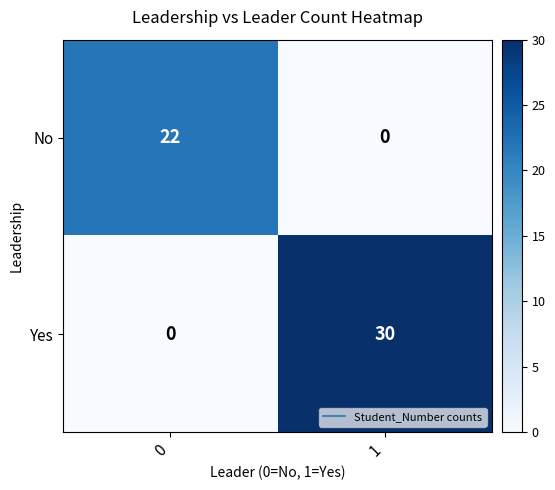

True or false: Yes has a value of -16 at 0.

False